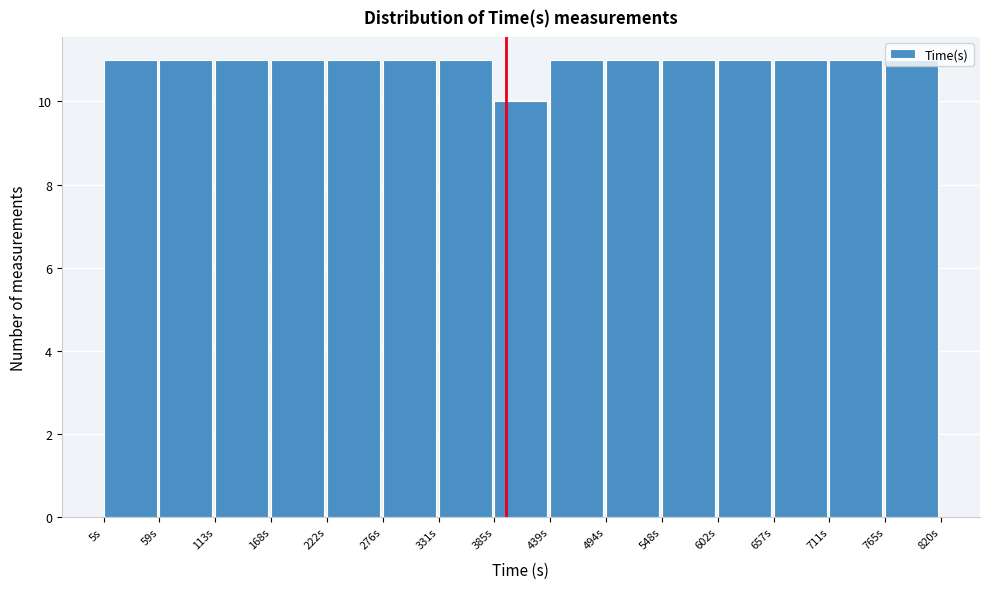

What is the height of the bar covering 60 to 110 on the x-axis? Neither the bar edges nor the heights are printed on the chart, so give them approximately, as read against the axes.

11